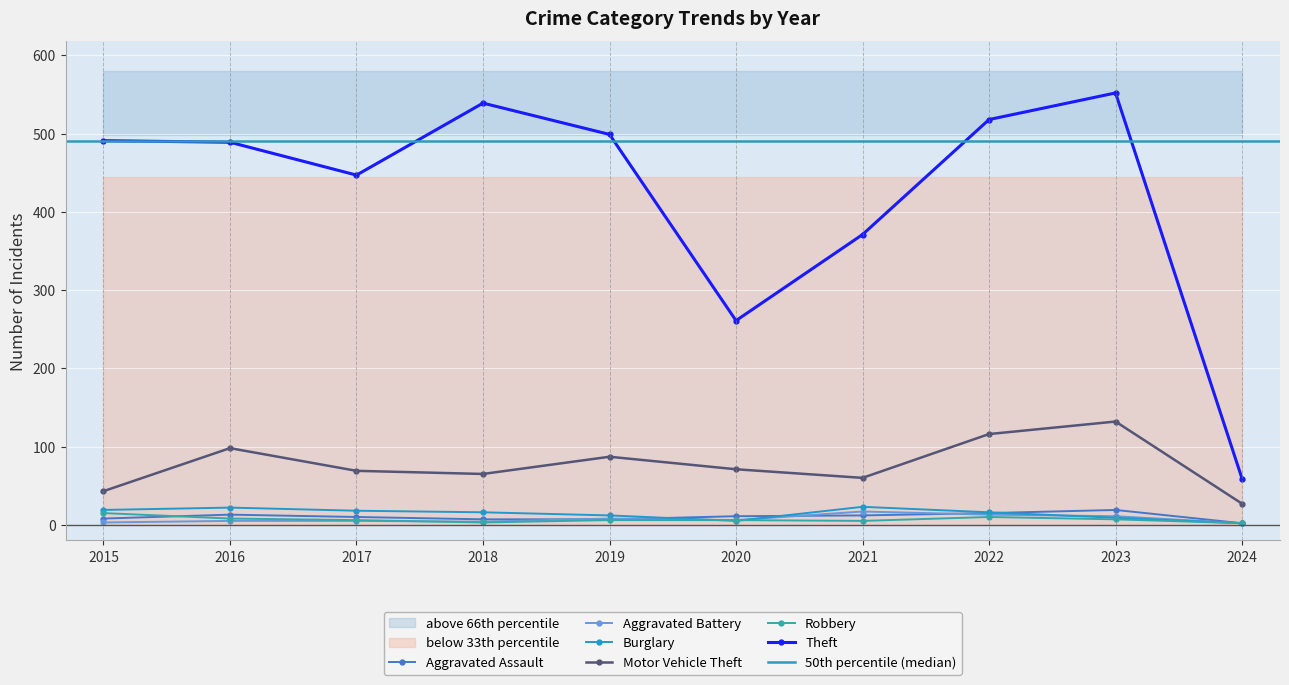

After their last crossing, which series has the higher values: Burglary or Aggravated Battery?

Aggravated Battery